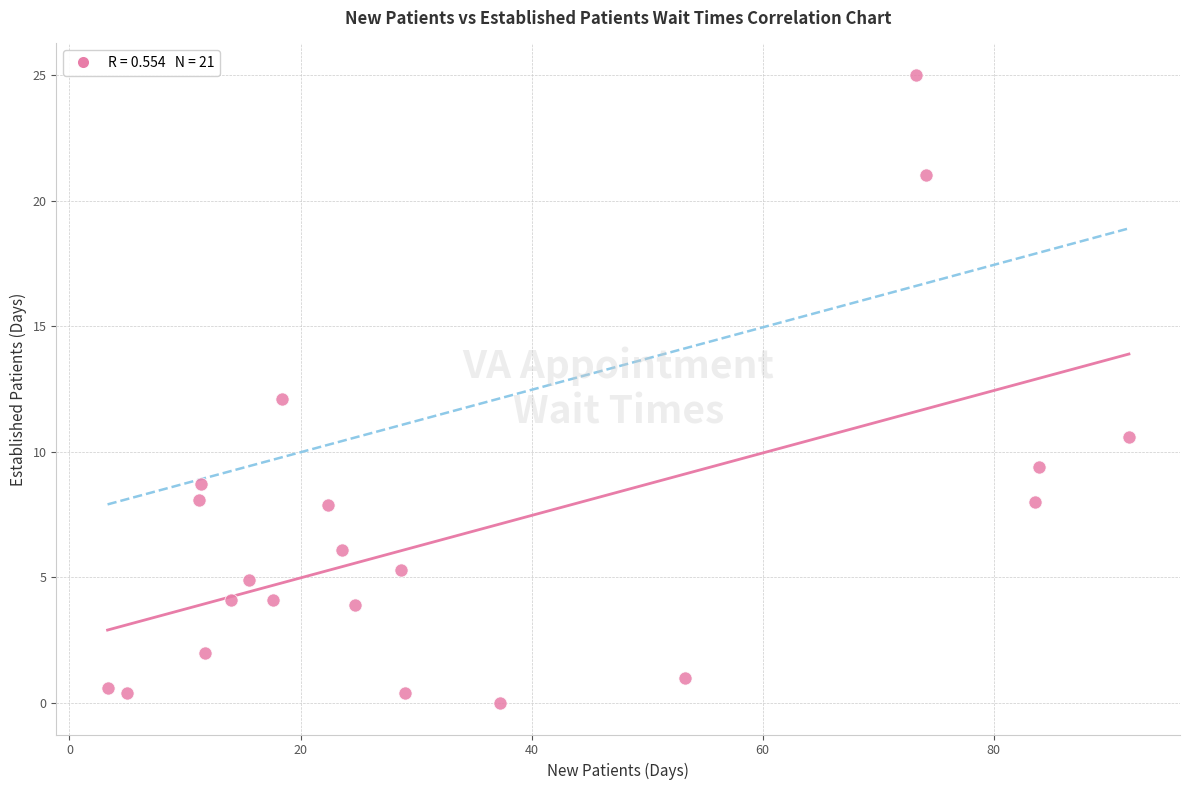

What is the range of Y values (max minus min)?

25.0